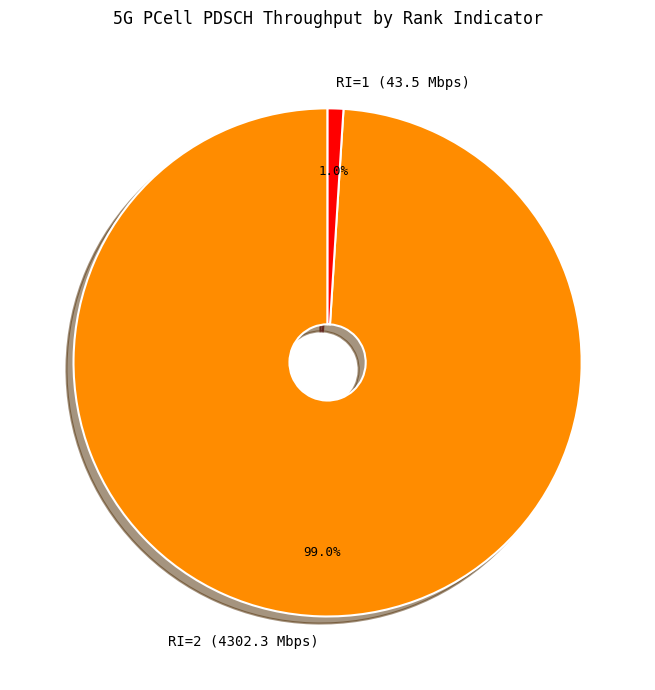

Which category accounts for the majority?

RI=2 (4302.3 Mbps)